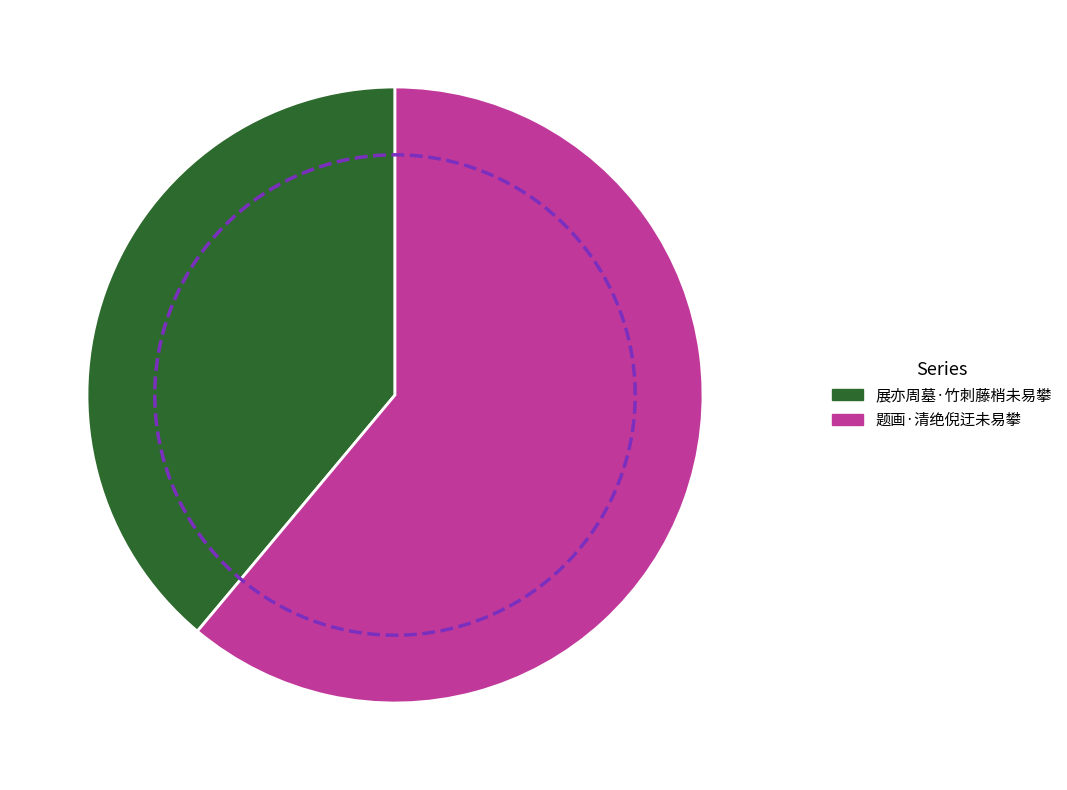

To the nearest percent, what is the combined percentage of 题画·清绝倪迂未易攀 and 展亦周墓·竹刺藤梢未易攀?

100%